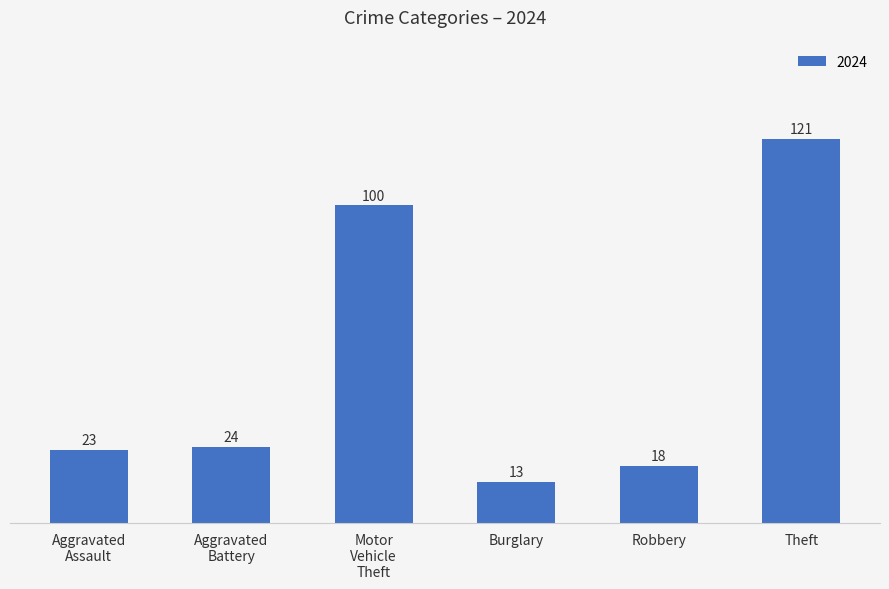

How many values are below 24?

3